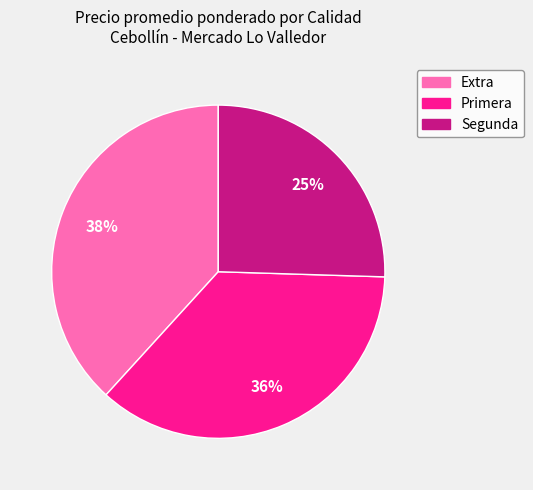

The Segunda slice represents 25% of the pie. True or false?

True